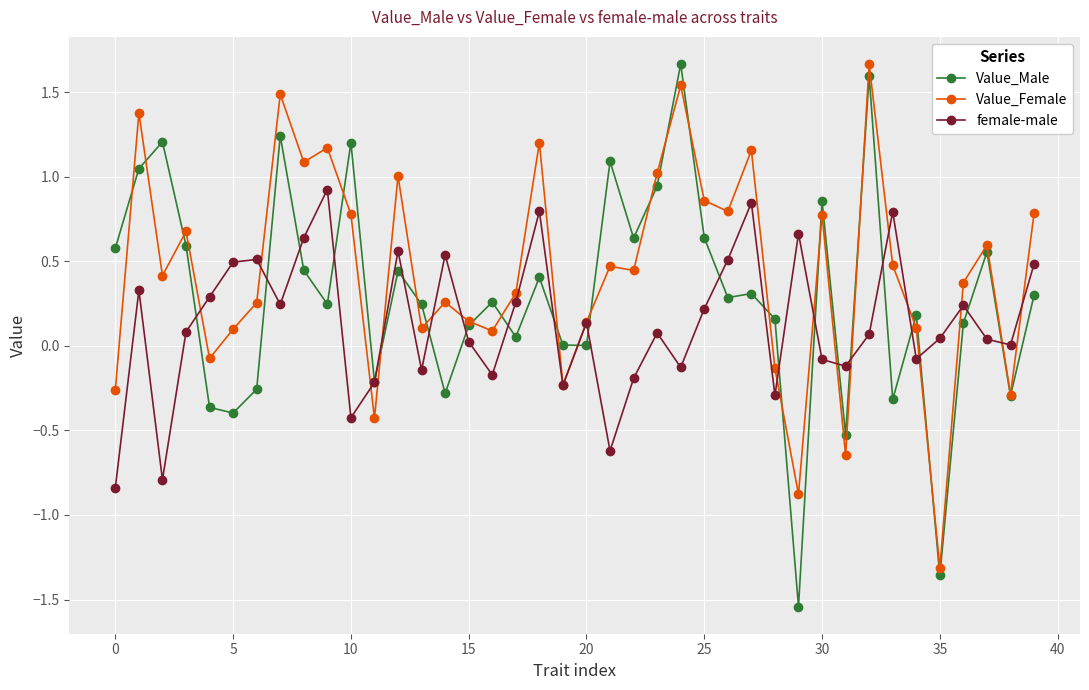

What is the highest value of the Value_Female series?

1.7